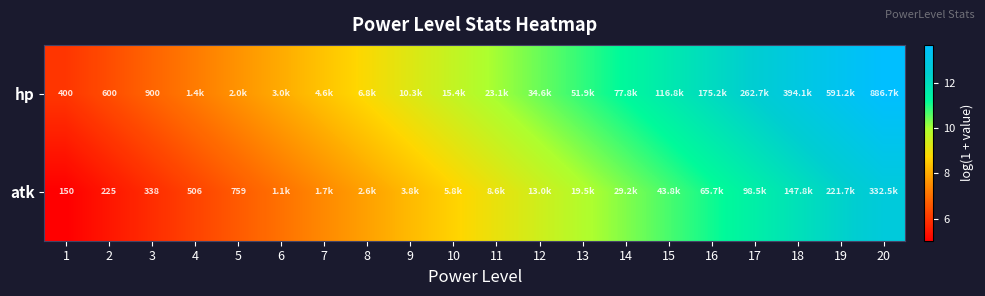

True or false: hp has a value of 2.6 at 17.

False